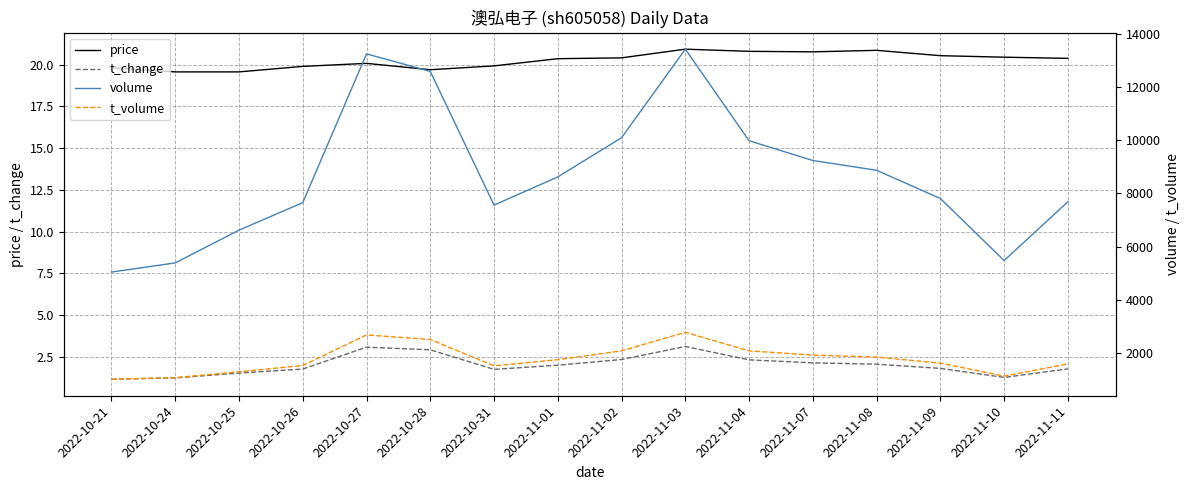

Which series changed the most between 2022-10-21 and 2022-11-08?

volume